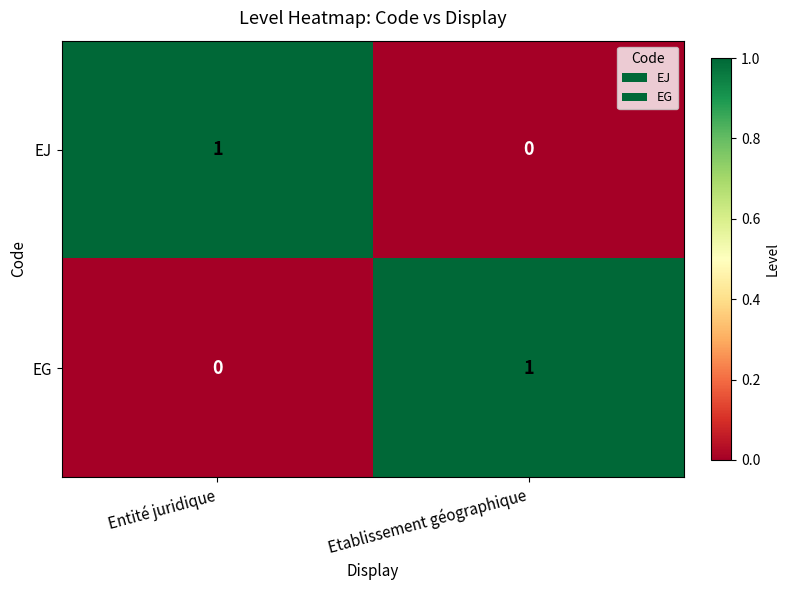

True or false: EJ has a value of 2 at Entité juridique.

False